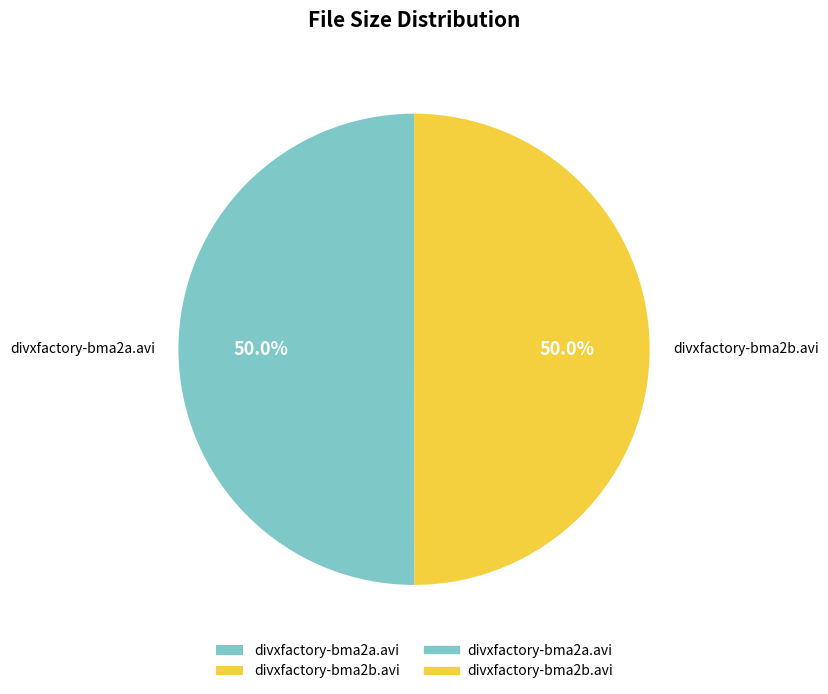

To the nearest percent, what is the average slice percentage?

50%